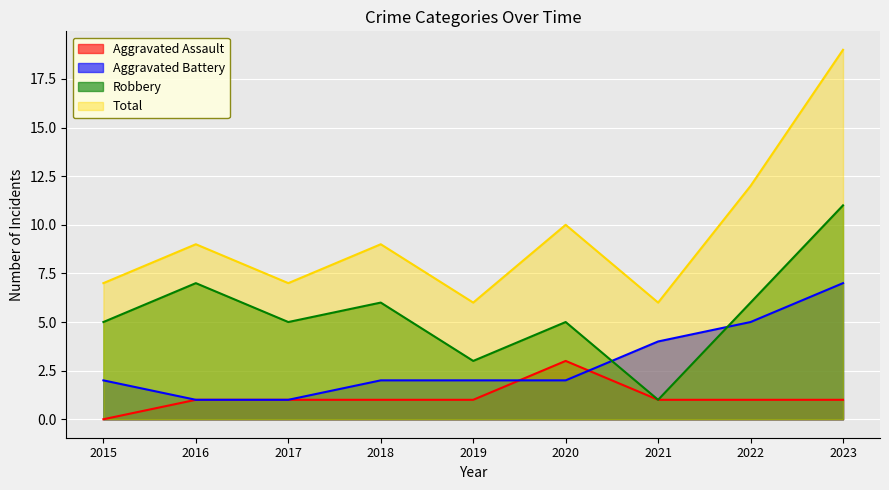

Reading left to right, list all the values displayed in this chart.

Aggravated Assault: 2015=0	2016=1	2017=1	2018=1	2019=1	2020=3	2021=1	2022=1	2023=1
Aggravated Battery: 2015=2	2016=1	2017=1	2018=2	2019=2	2020=2	2021=4	2022=5	2023=7
Robbery: 2015=5	2016=7	2017=5	2018=6	2019=3	2020=5	2021=1	2022=6	2023=11
Total: 2015=7	2016=9	2017=7	2018=9	2019=6	2020=10	2021=6	2022=12	2023=19